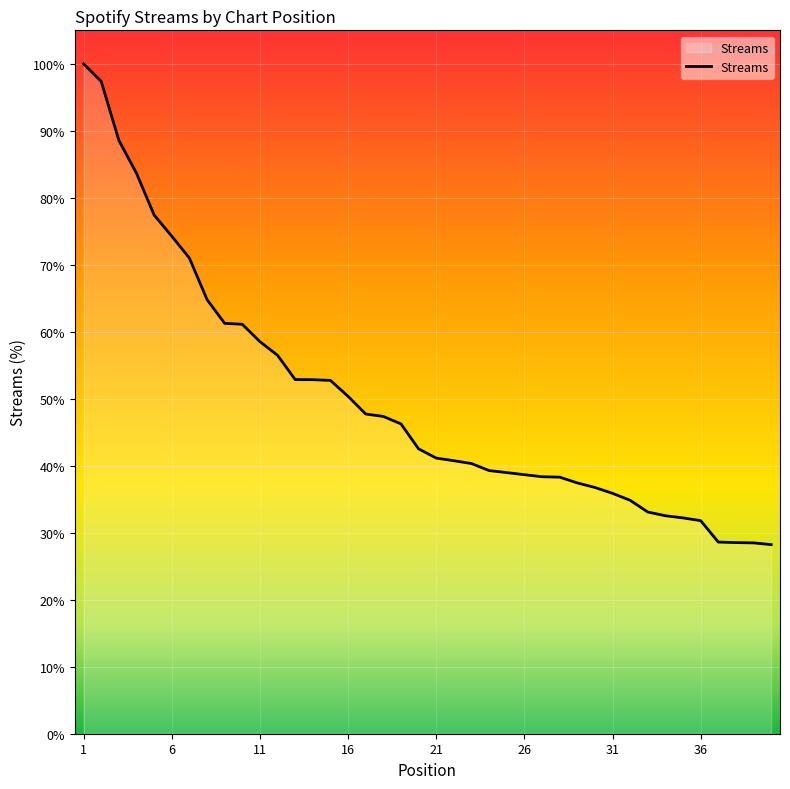

What is the difference between the maximum and minimum values?

71.8